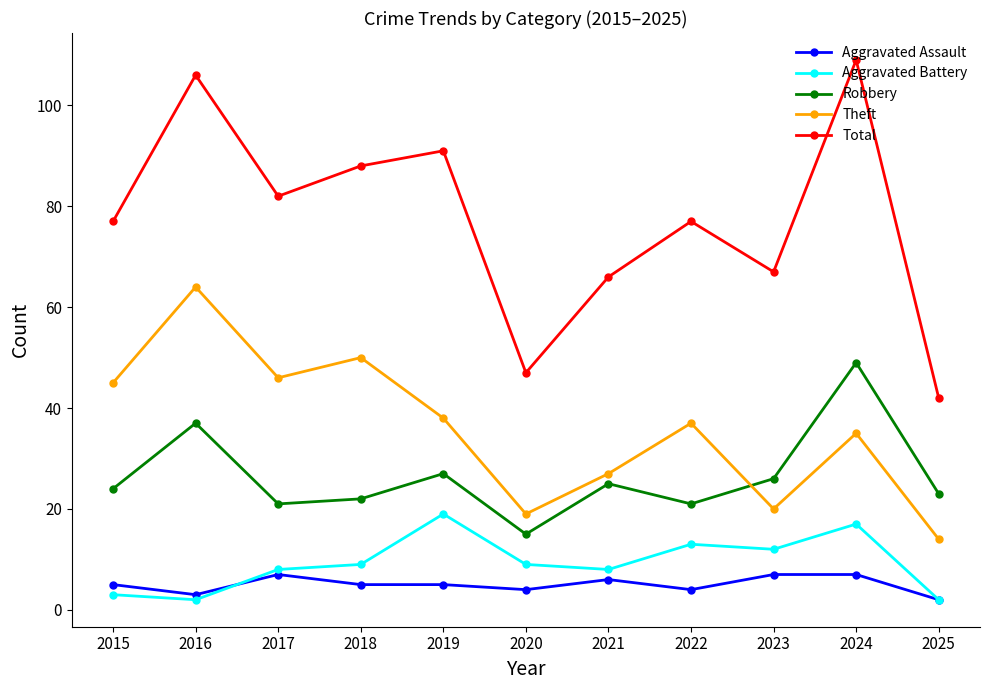

Is it true that Aggravated Assault equals 5 at 2015?

True